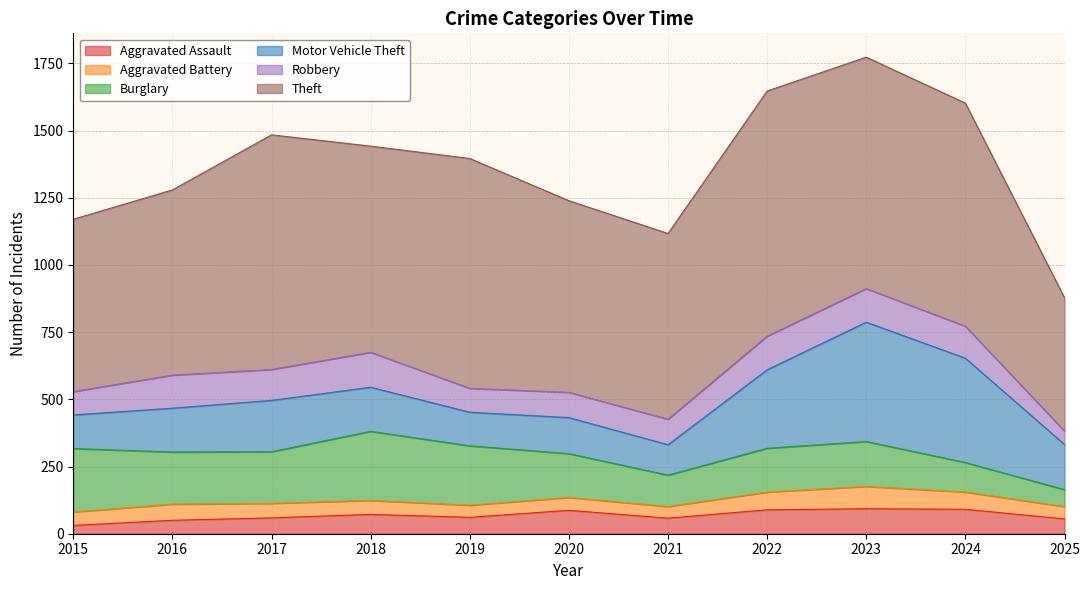

How many values in the Theft series are below 767?

5